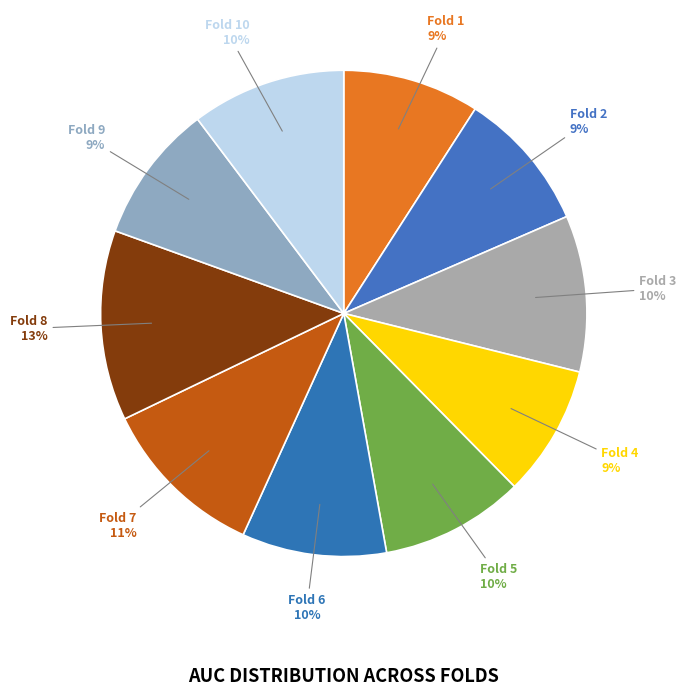

Is the sum of Fold 3 and Fold 9 greater than half?

No